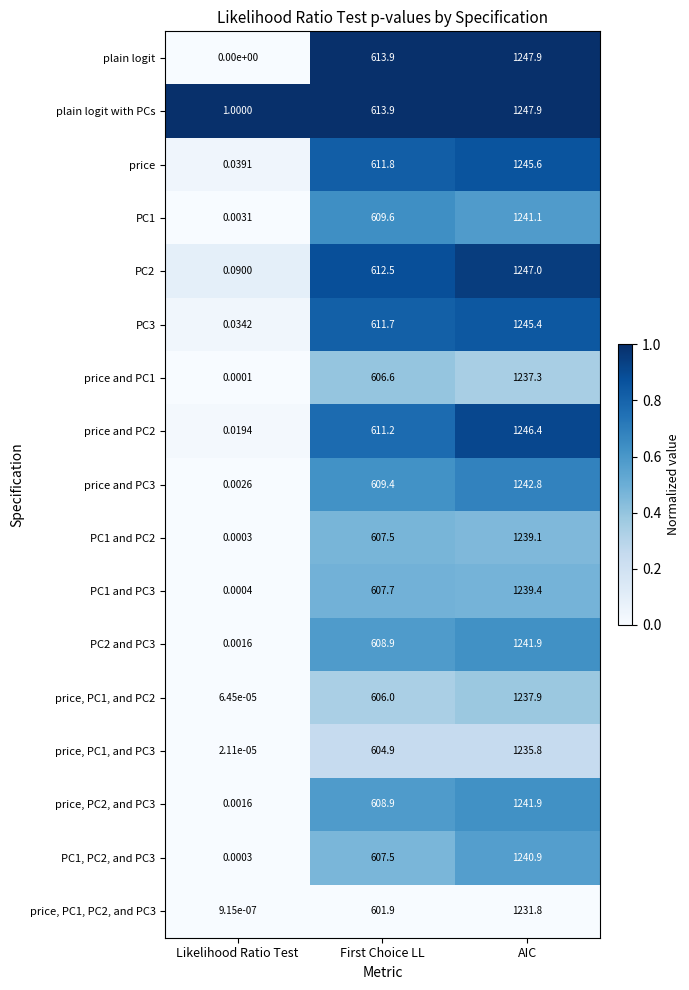

Which category has the lowest value across all series?

Likelihood Ratio Test